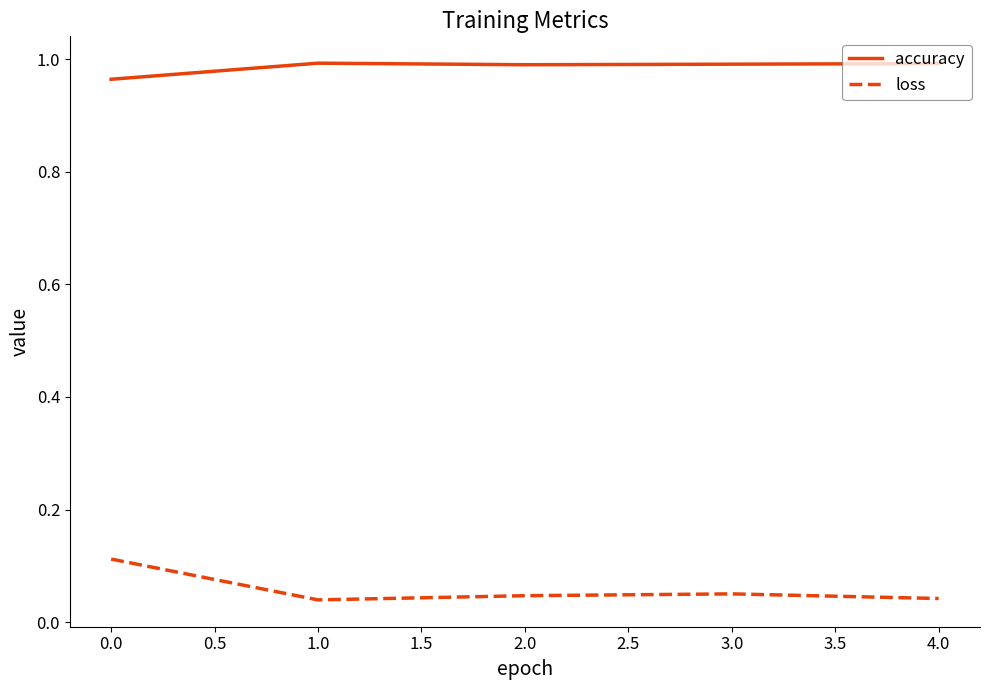

How many lines are shown in the chart?

2